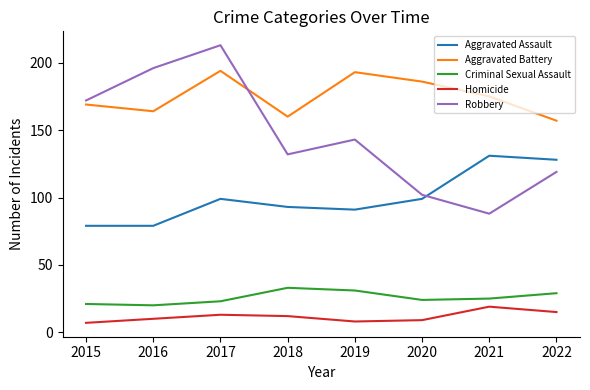

What is the minimum value shown in the chart?

7